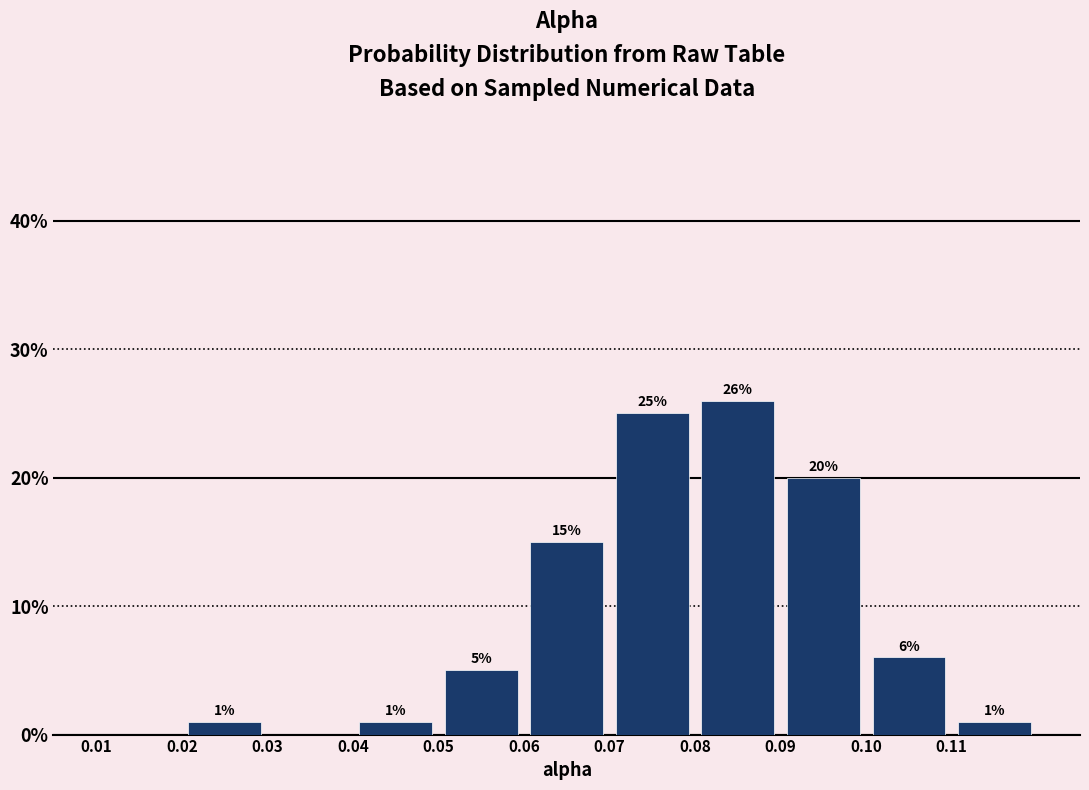

Which range on the x-axis has the tallest bar?

0.08 to 0.09